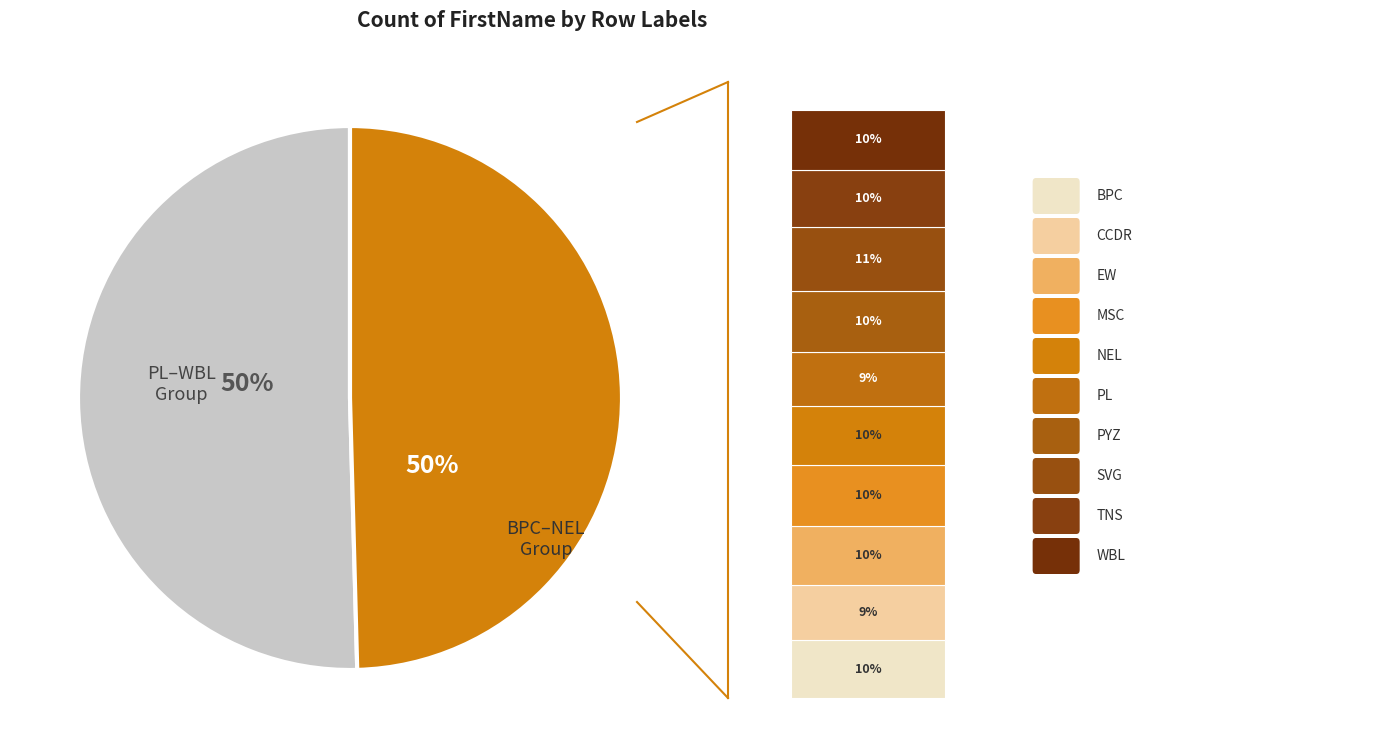

Is it true that EW is 10% of the pie?

True